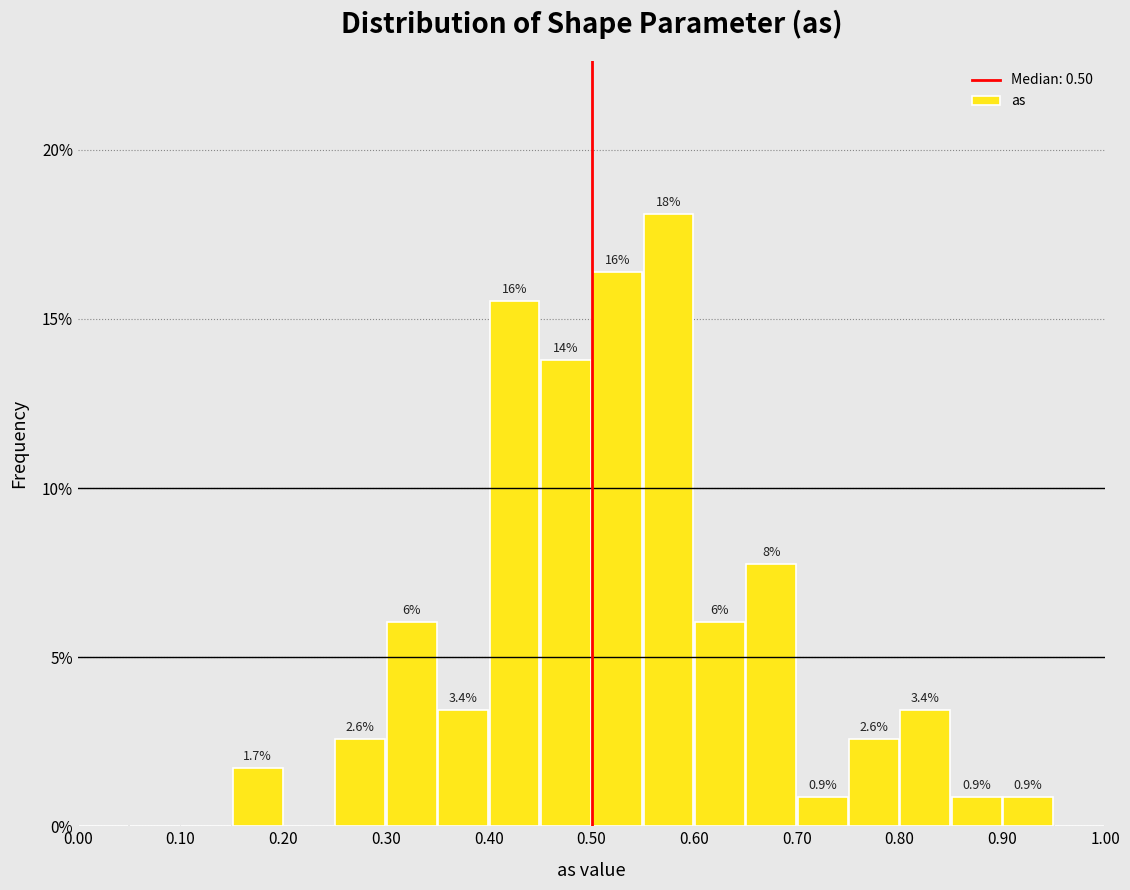

Over which range of the x-axis is the bar tallest?

0.55 to 0.60